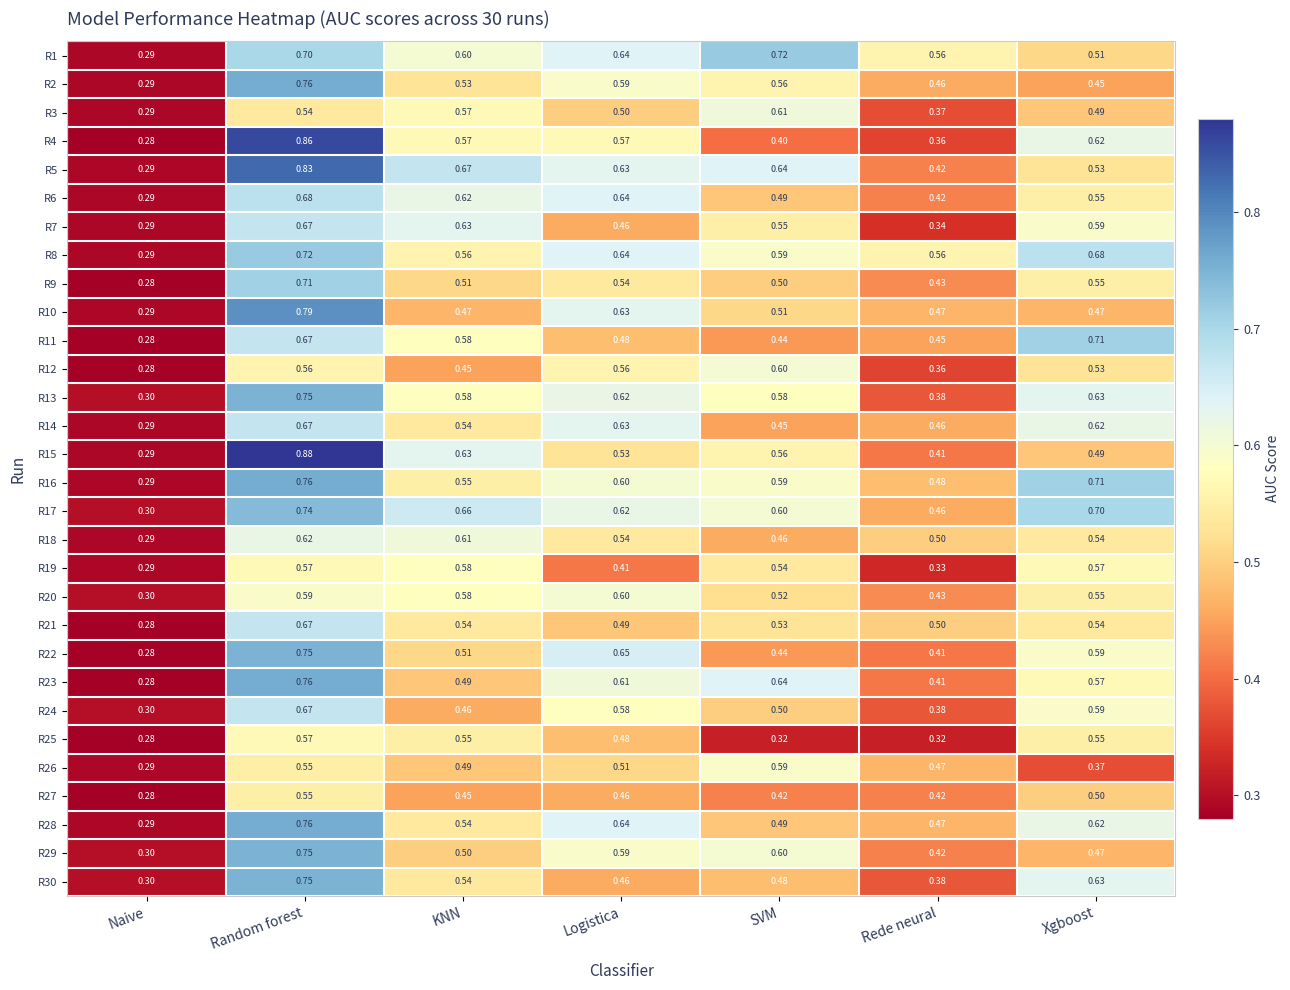

At which category is the sum across all series the highest?

Random forest